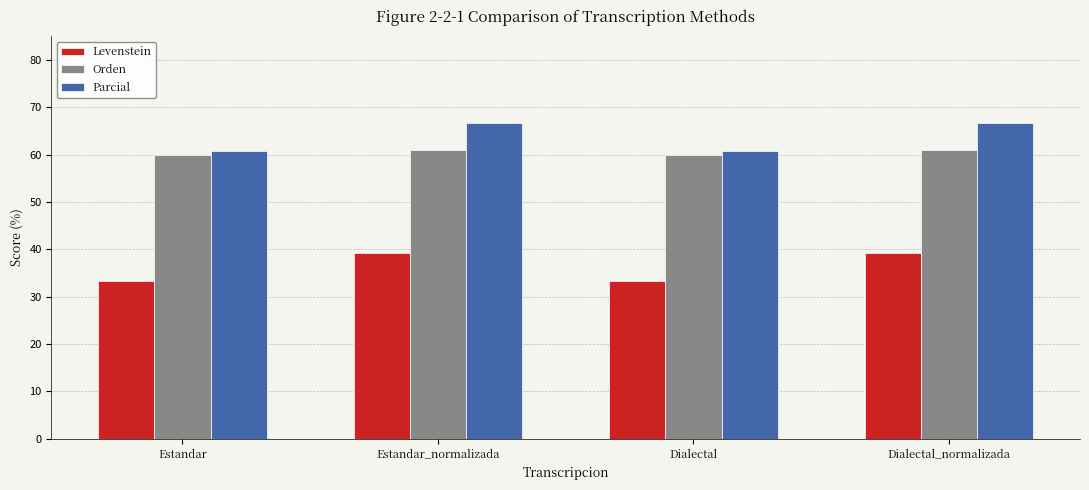

List the series in order of their peak value, lowest first.

Levenstein, Orden, Parcial